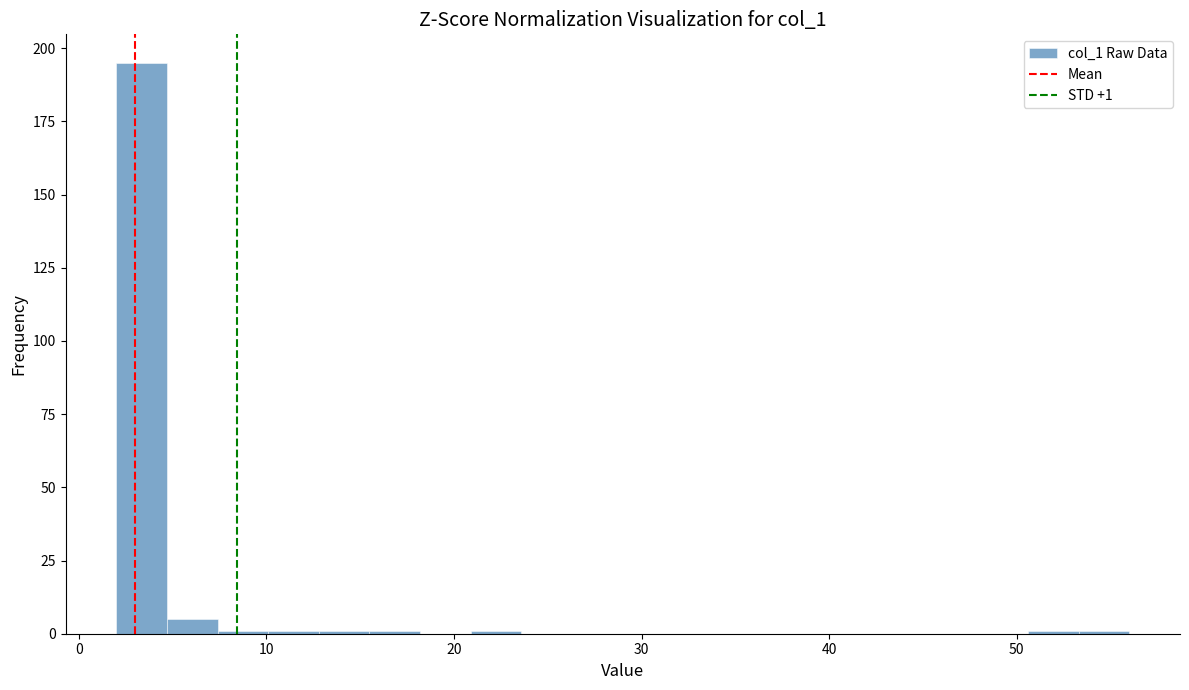

Read against the x-axis, roughly where is the centre of the tallest bar?

3